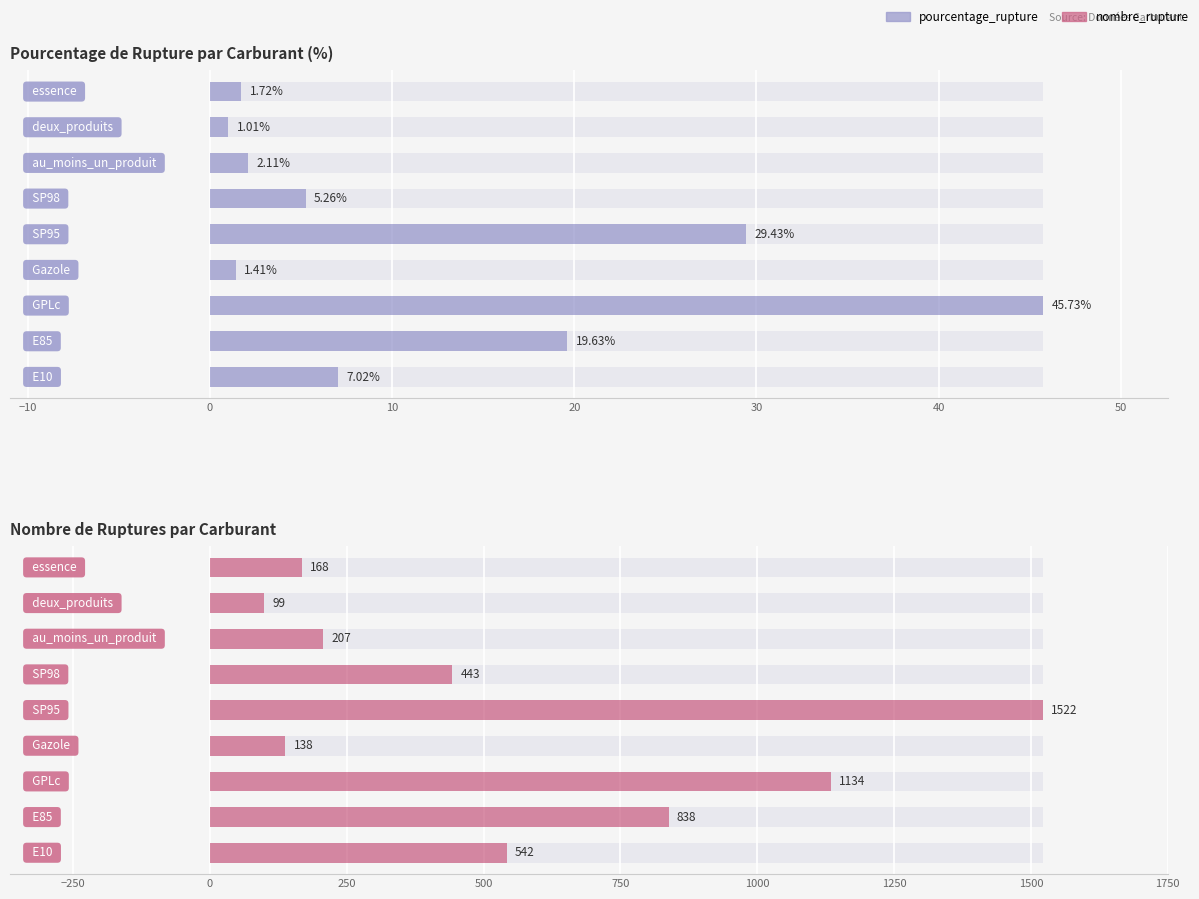

Reading right to left, extract all data points from this chart.

pourcentage_rupture: 1.7	1.0	2.1	5.3	29.4	1.4	45.7	19.6	7.0
nombre_rupture: 168.0	99.0	207.0	443.0	1522.0	138.0	1134.0	838.0	542.0